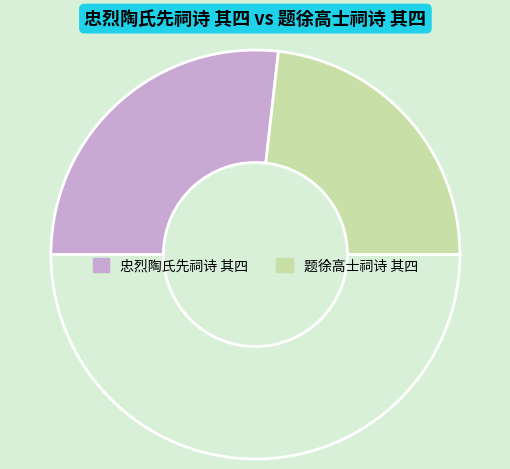

Which slice is the smallest?

题徐高士祠诗 其四